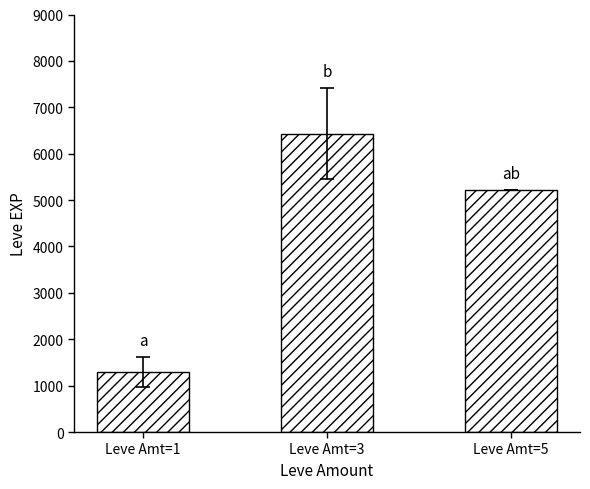

Reading left to right, extract all data points from this chart.

Leve Amt=1=1296	Leve Amt=3=6433	Leve Amt=5=5220